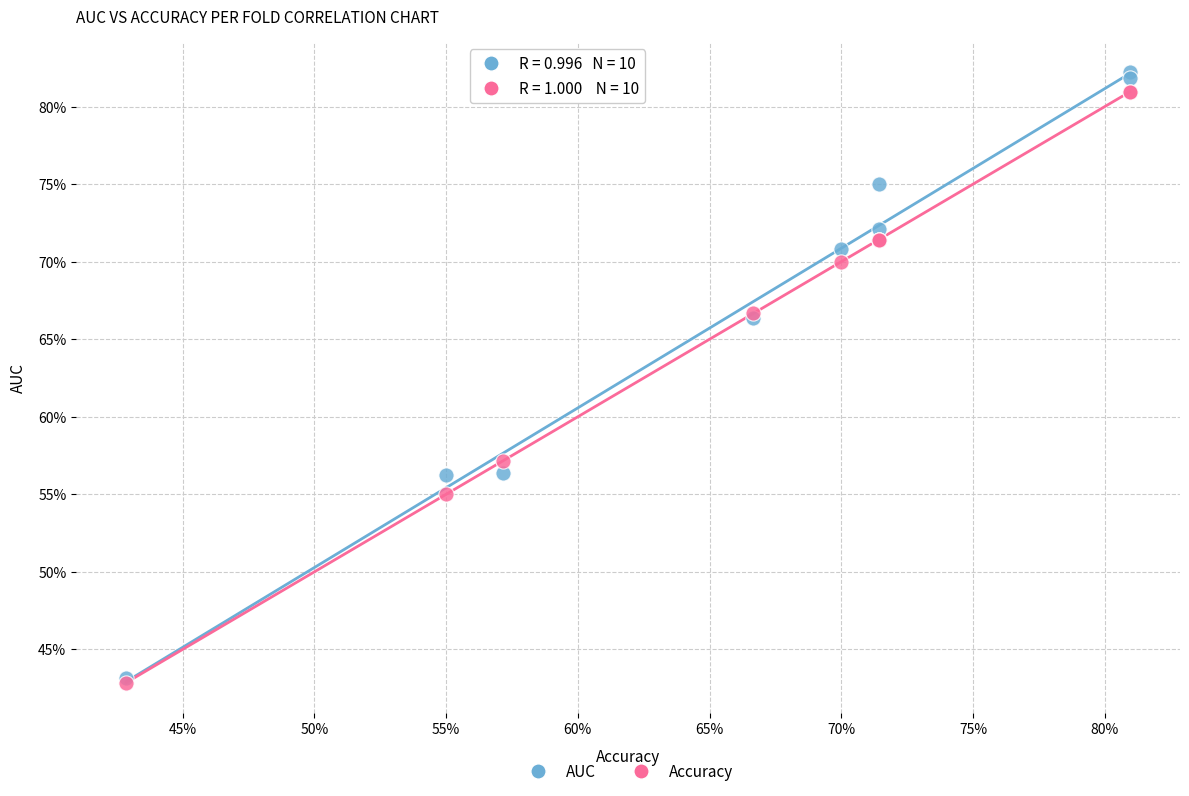

What are all the series names shown in the legend?

AUC, Accuracy